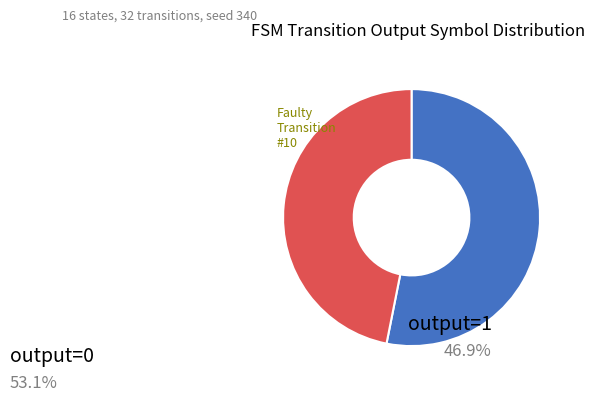

Does any single category account for the majority?

Yes